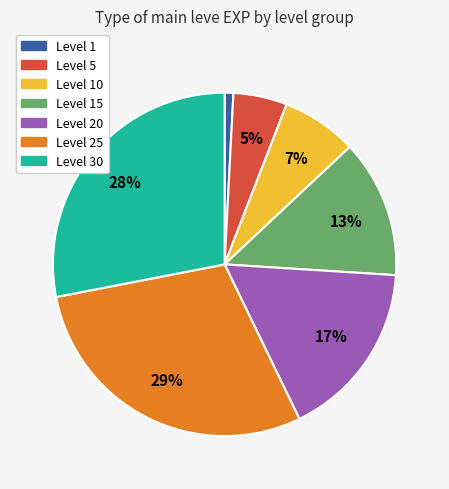

Combined, do Level 15 and Level 25 account for over 50%?

No